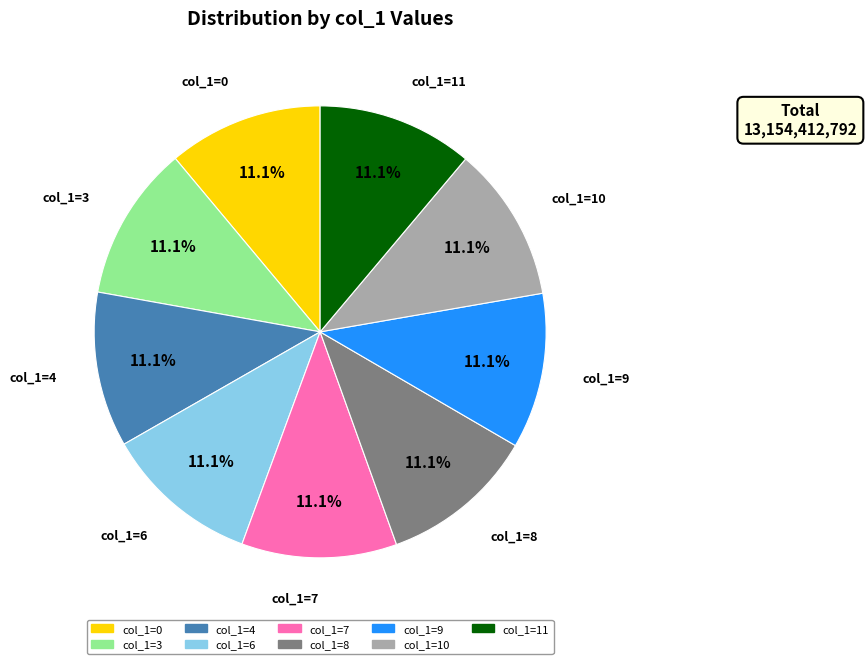

How many slices are in this pie chart?

9